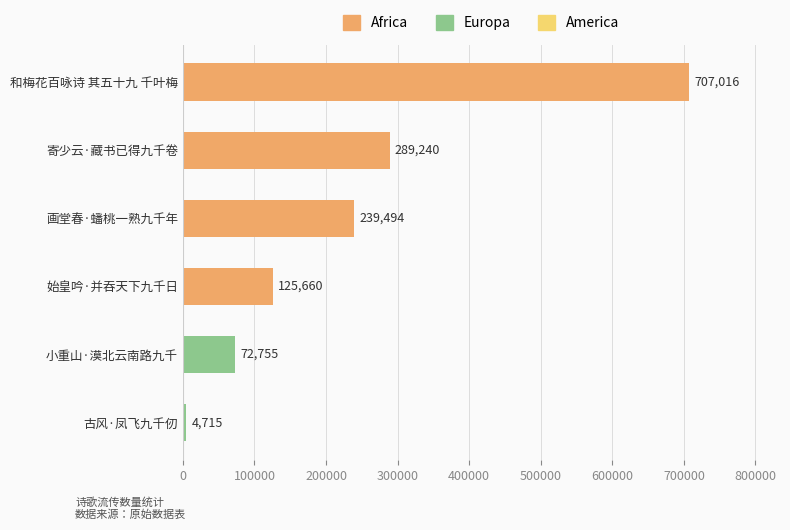

The value at 和梅花百咏诗 其五十九 千叶梅 is 707016. True or false?

True